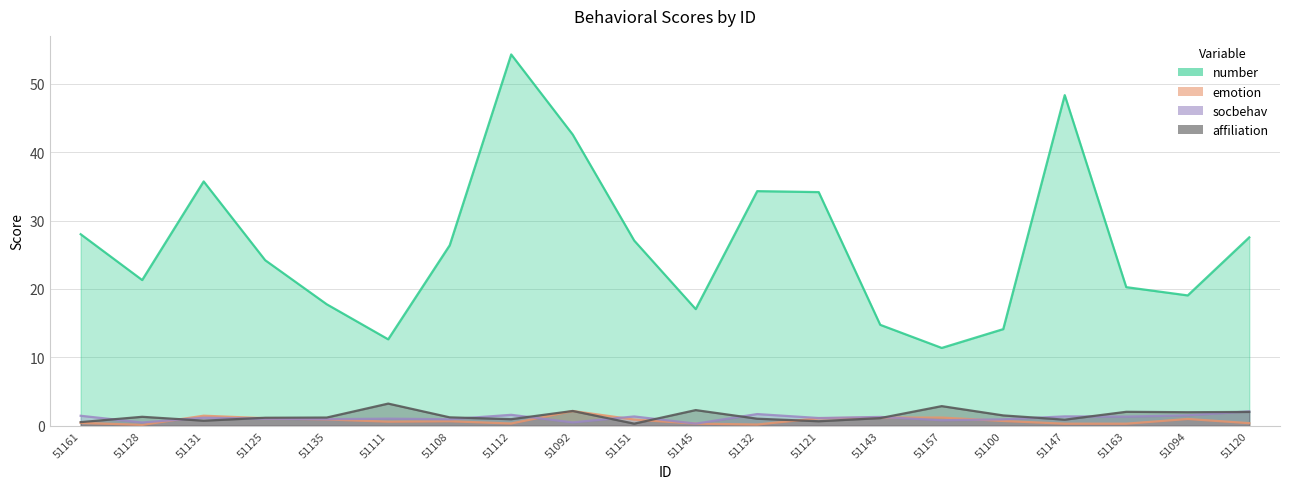

At how many categories does at least one series exceed 49?

1